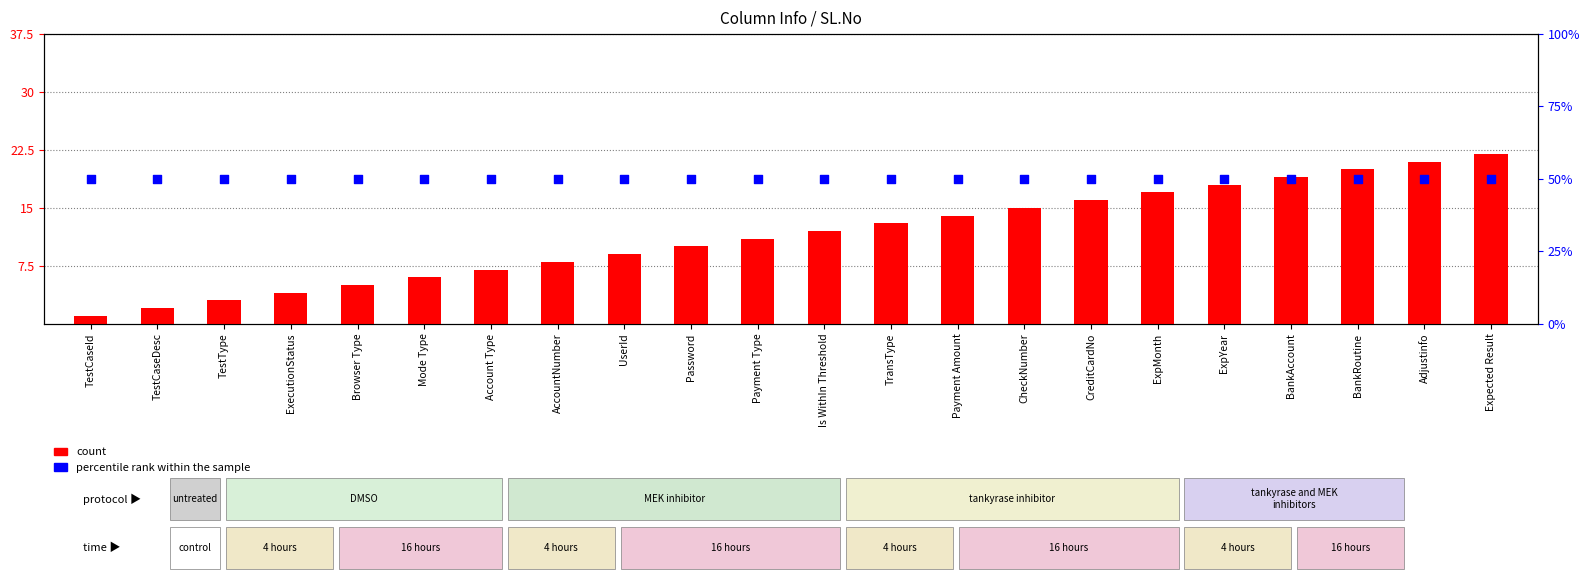

At which category is the sum across all series the highest?

Expected Result